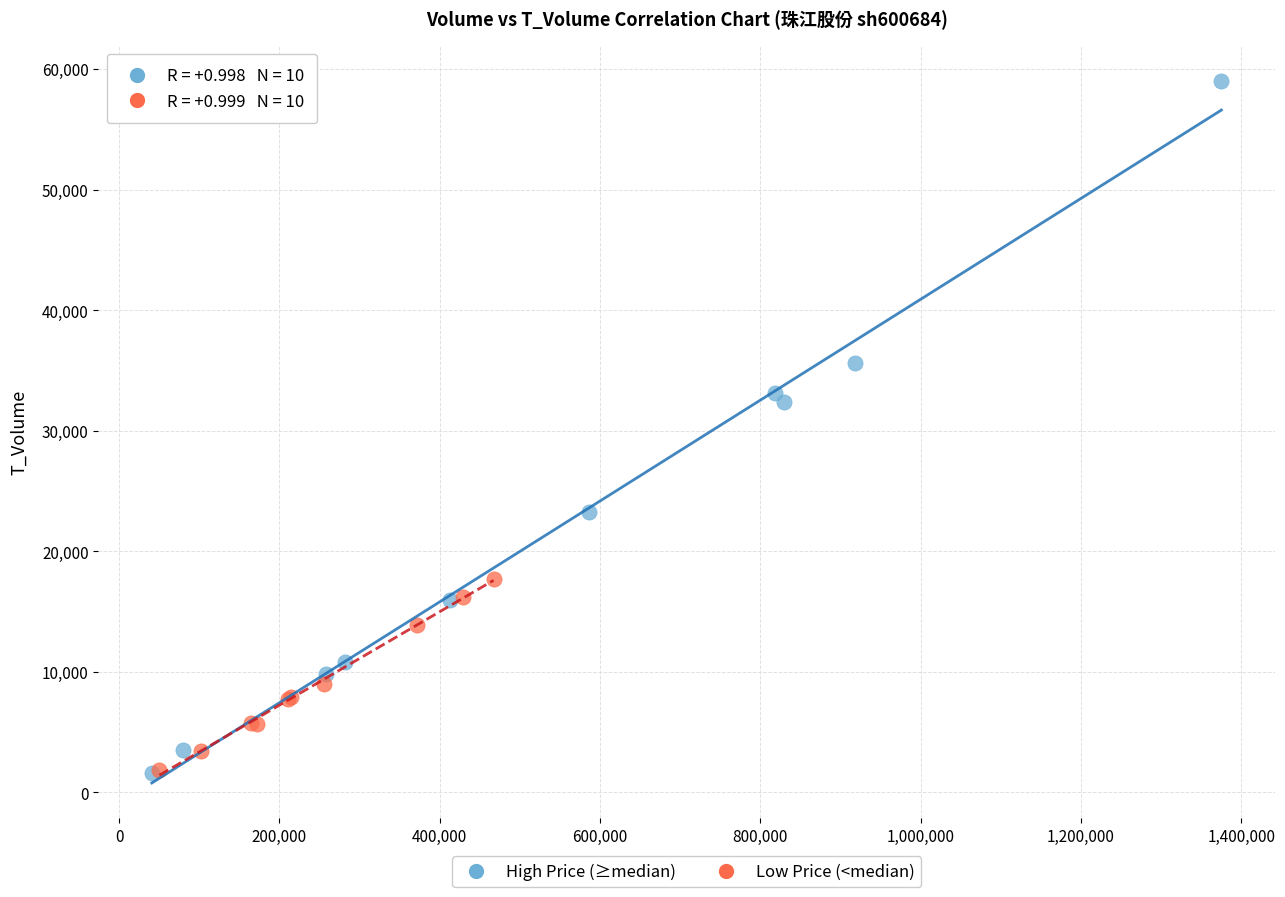

Which series reaches the maximum Y coordinate?

High Price (≥median)